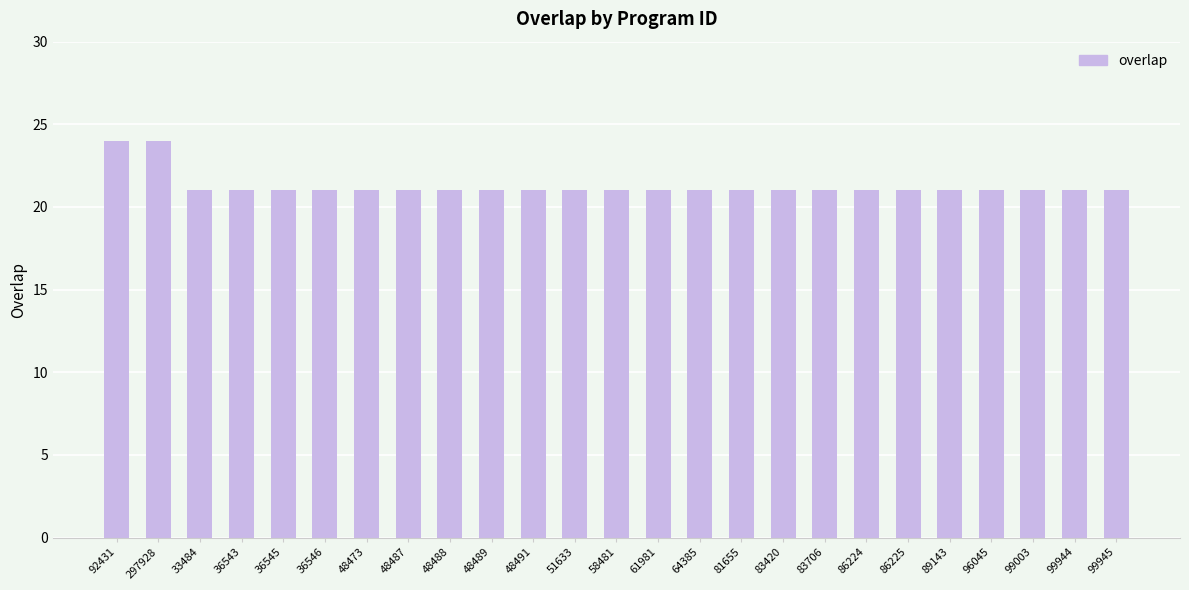

Reading left to right, list all the values displayed in this chart.

92431=24	297928=24	33484=21	36543=21	36545=21	36546=21	48473=21	48487=21	48488=21	48489=21	48491=21	51633=21	58481=21	61981=21	64385=21	81655=21	83420=21	83706=21	86224=21	86225=21	89143=21	96045=21	99003=21	99944=21	99945=21